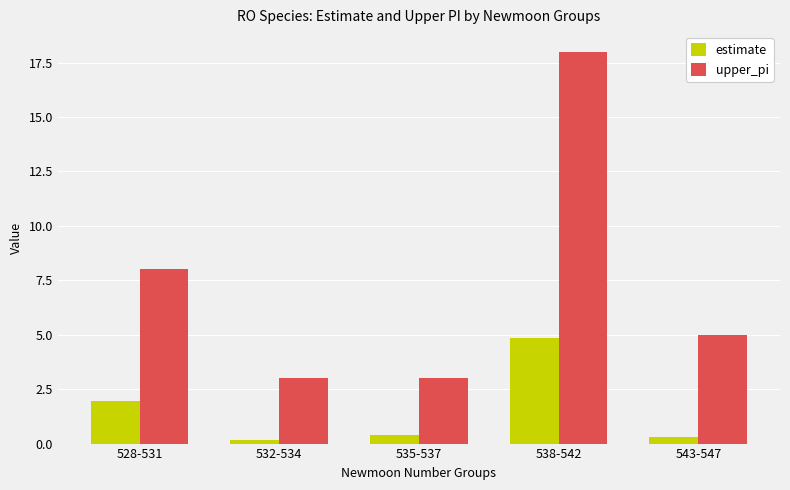

True or false: estimate has a value of 0.2 at 532-534.

True